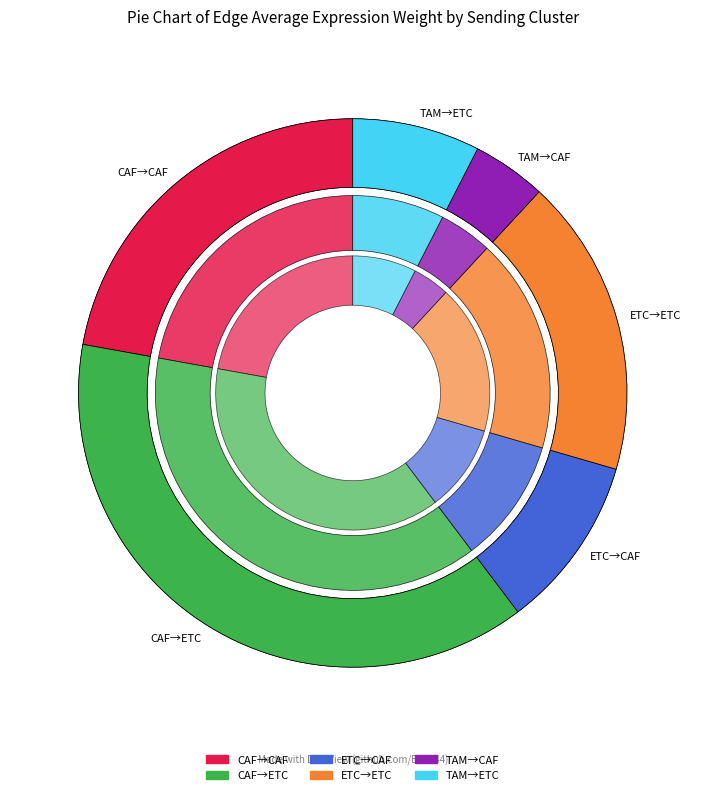

Is the sum of CAF and ETC greater than half?

Yes